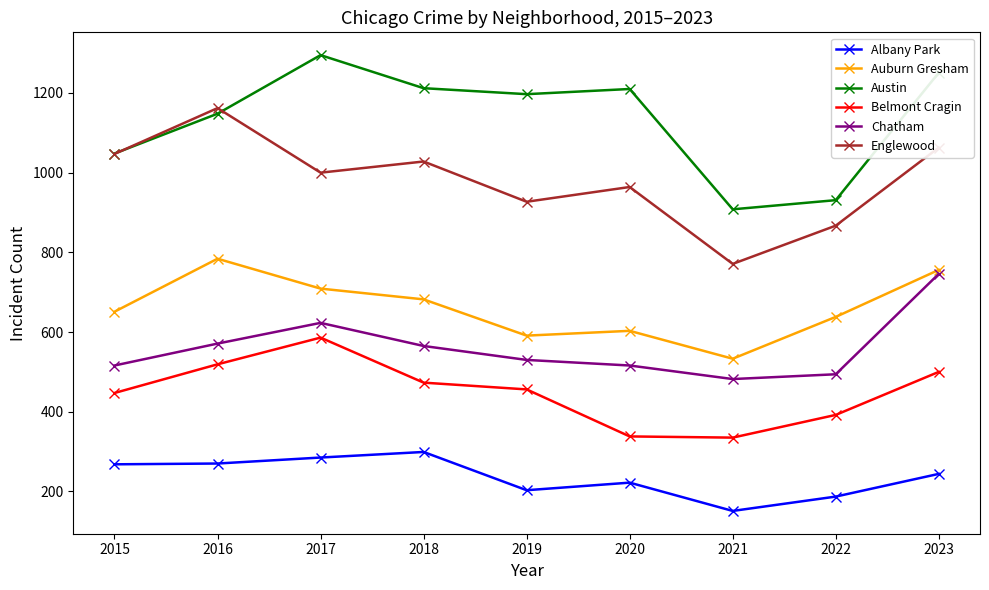

Read the Albany Park value at 2023.

244